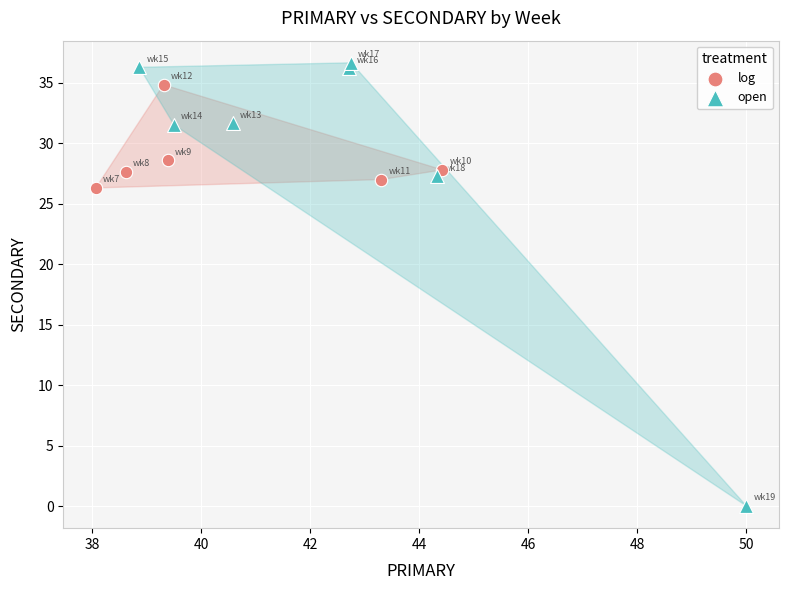

Which series has the largest Y range (max minus min)?

open